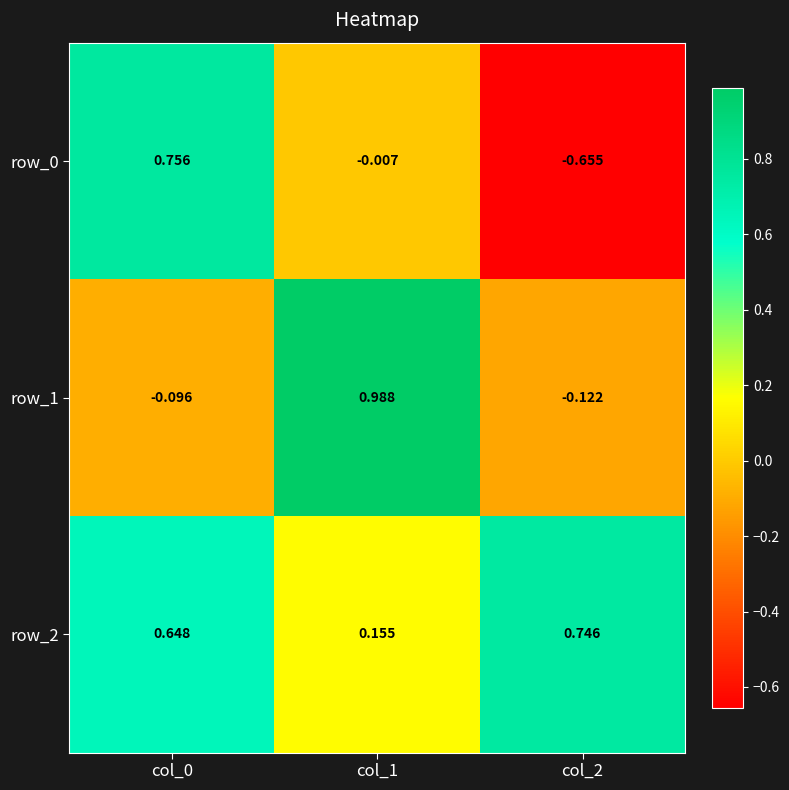

Is the value of row_2 at col_1 greater than the value of row_0 at col_1?

Yes